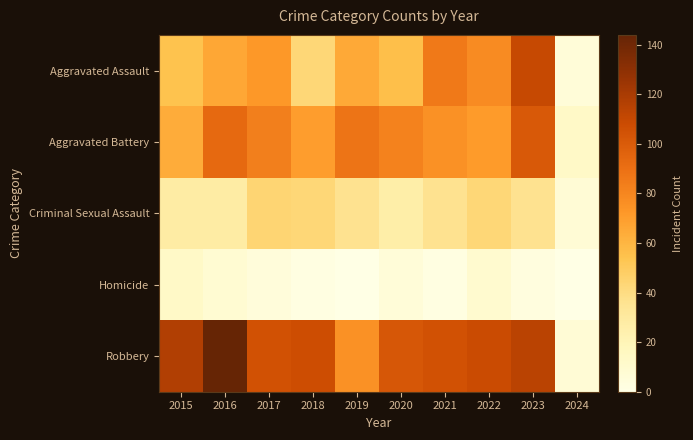

Rank the series by their maximum value, from lowest to highest.

Homicide, Criminal Sexual Assault, Aggravated Battery, Aggravated Assault, Robbery